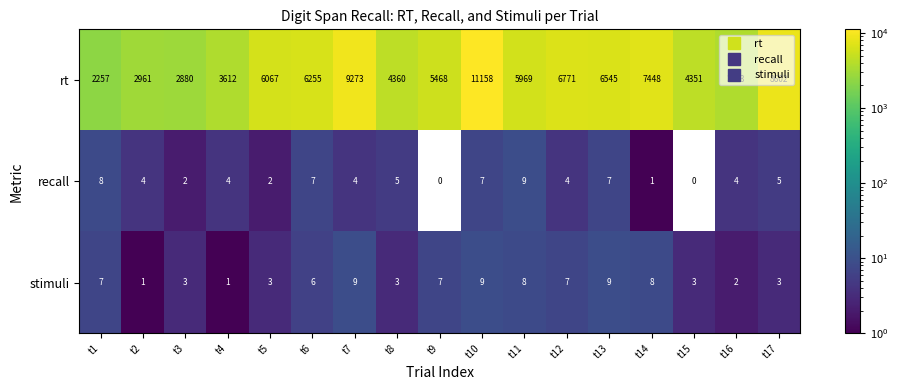

At which category is the sum across all series the highest?

t10